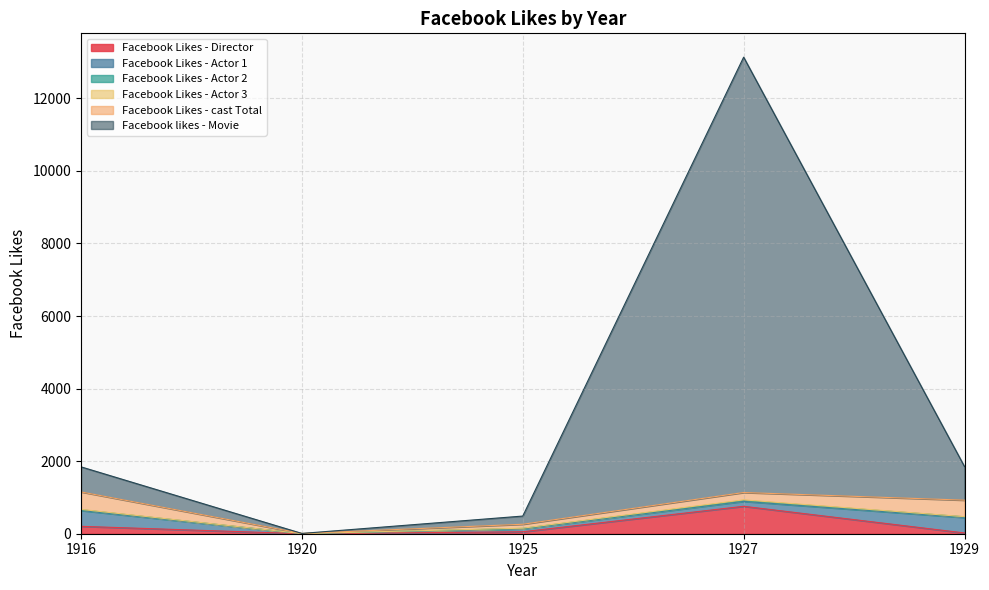

Which has a higher value, 1927 or 1929?

1927